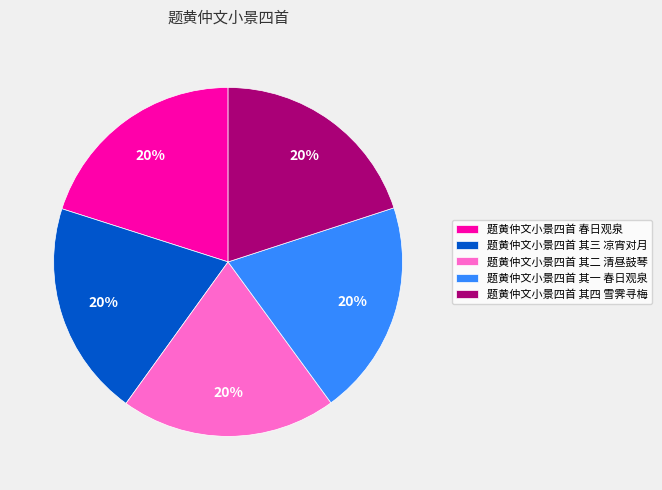

Count the number of slices in the pie.

5